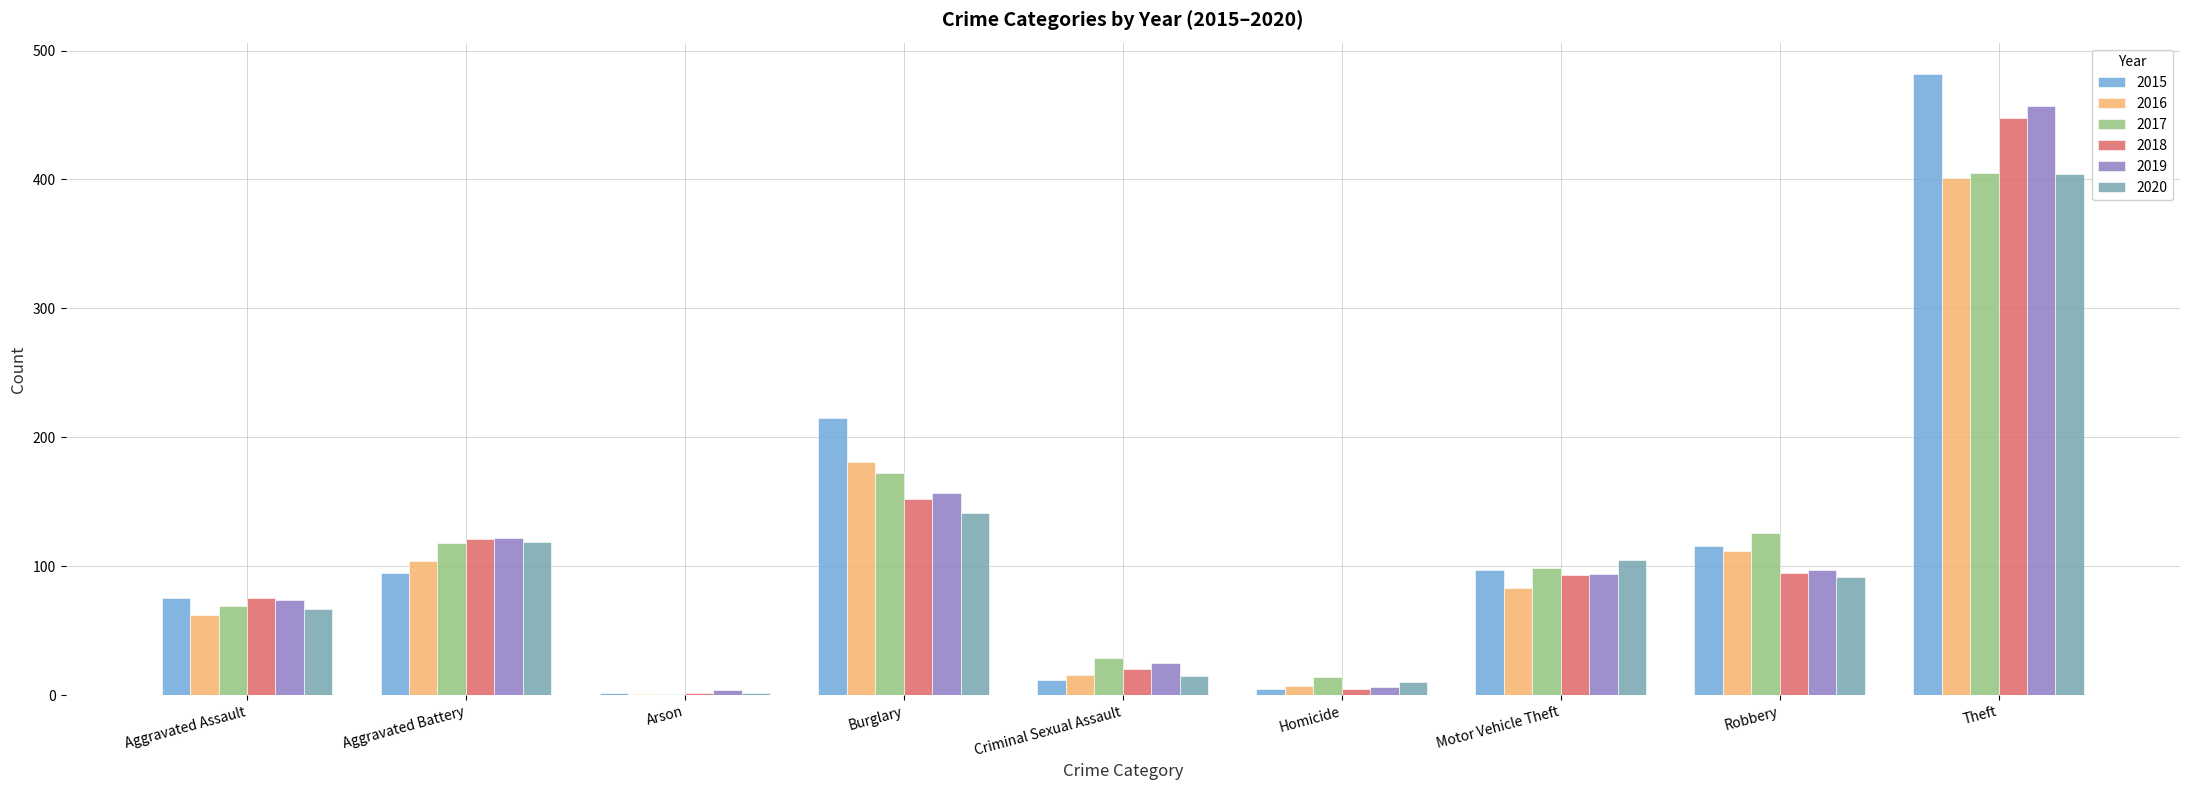

Which category has the highest value in the 2015 series?

Theft